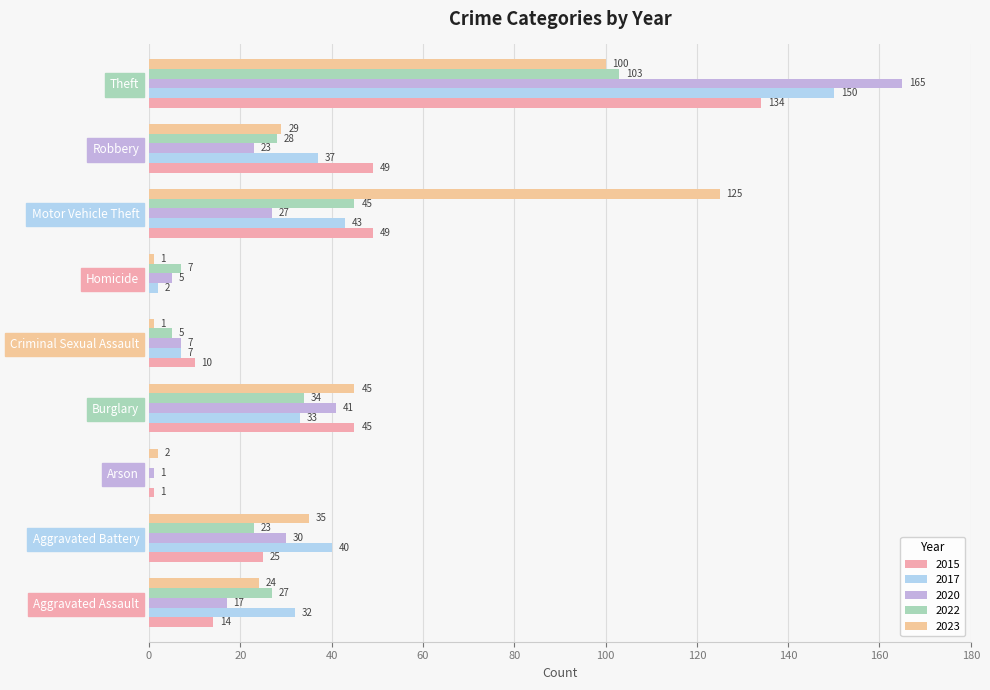

How many categories are shown in the chart?

9